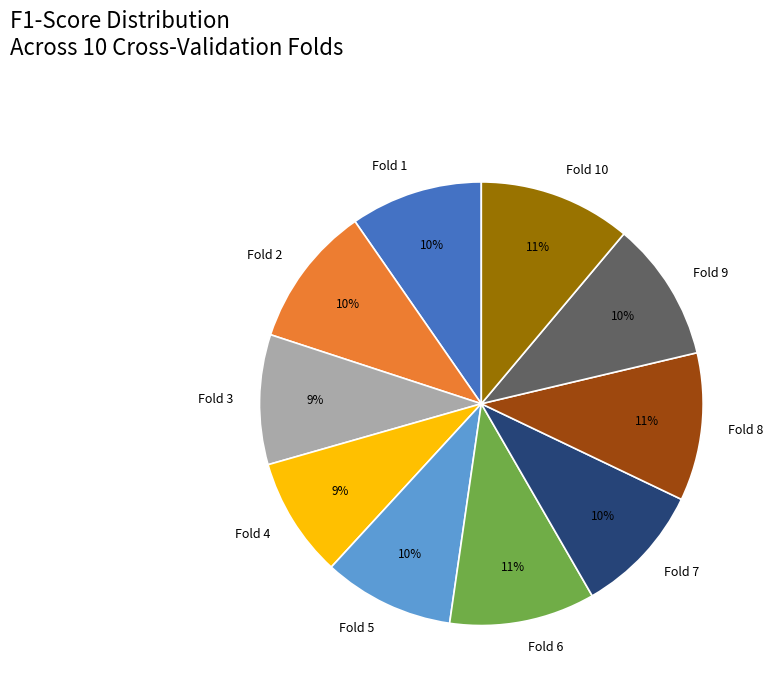

How many slices are in this pie chart?

10